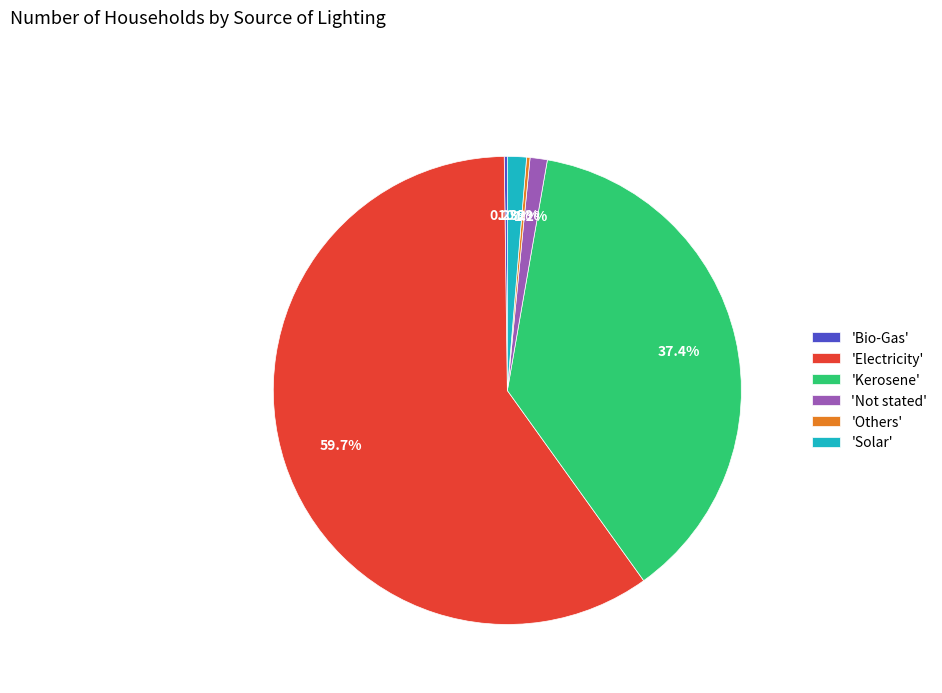

Is there a majority slice in this chart?

Yes